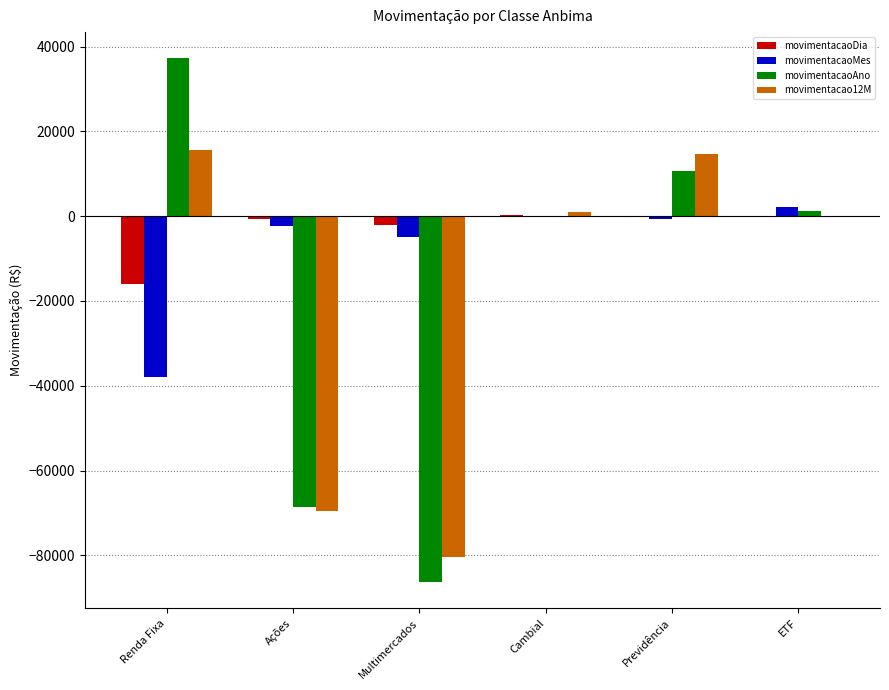

The value of movimentacaoDia at Multimercados is -2071.3. True or false?

True